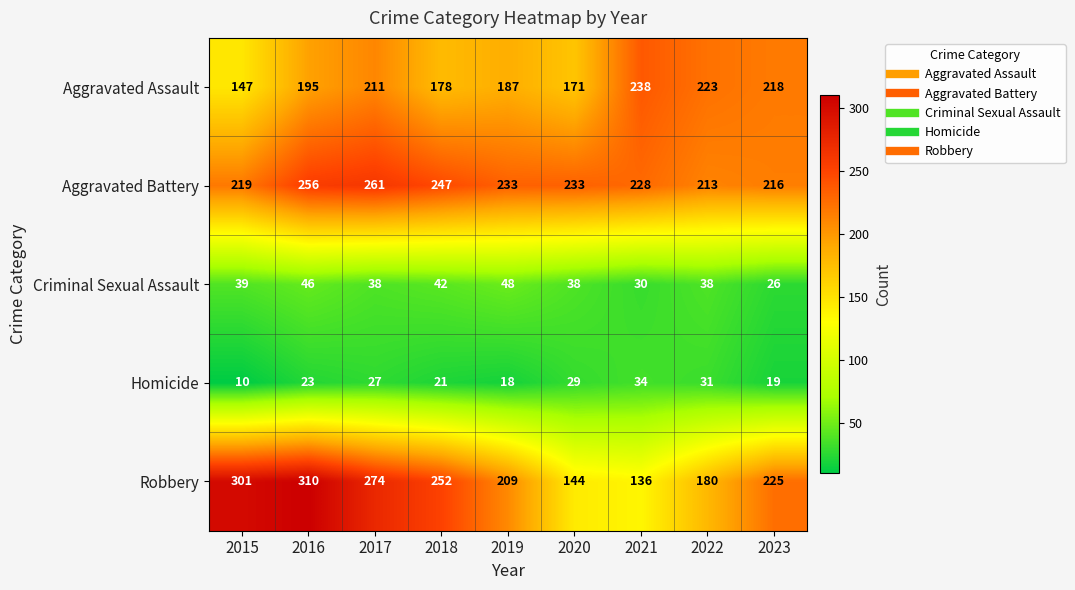

Rank the series at 2019 from lowest to highest value.

Homicide, Criminal Sexual Assault, Aggravated Assault, Robbery, Aggravated Battery